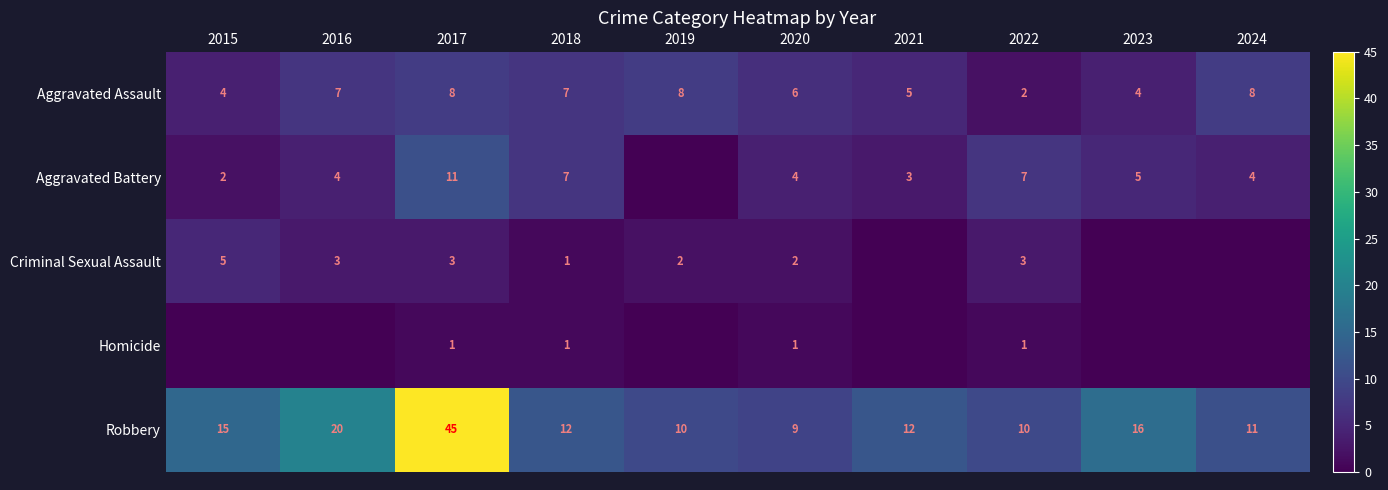

Count the number of data series in this chart.

5